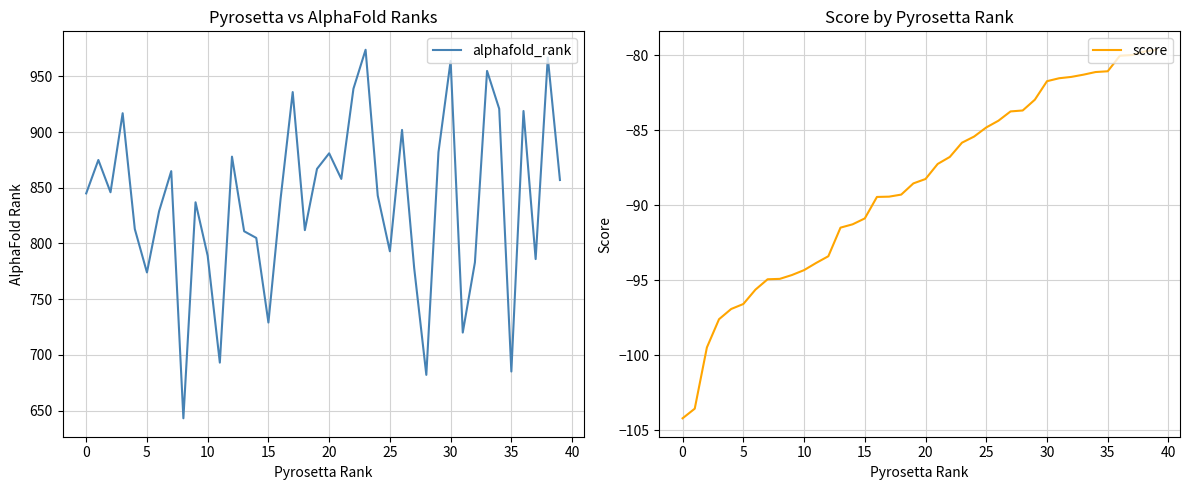

The score series shows -90.9 at 15. True or false?

True